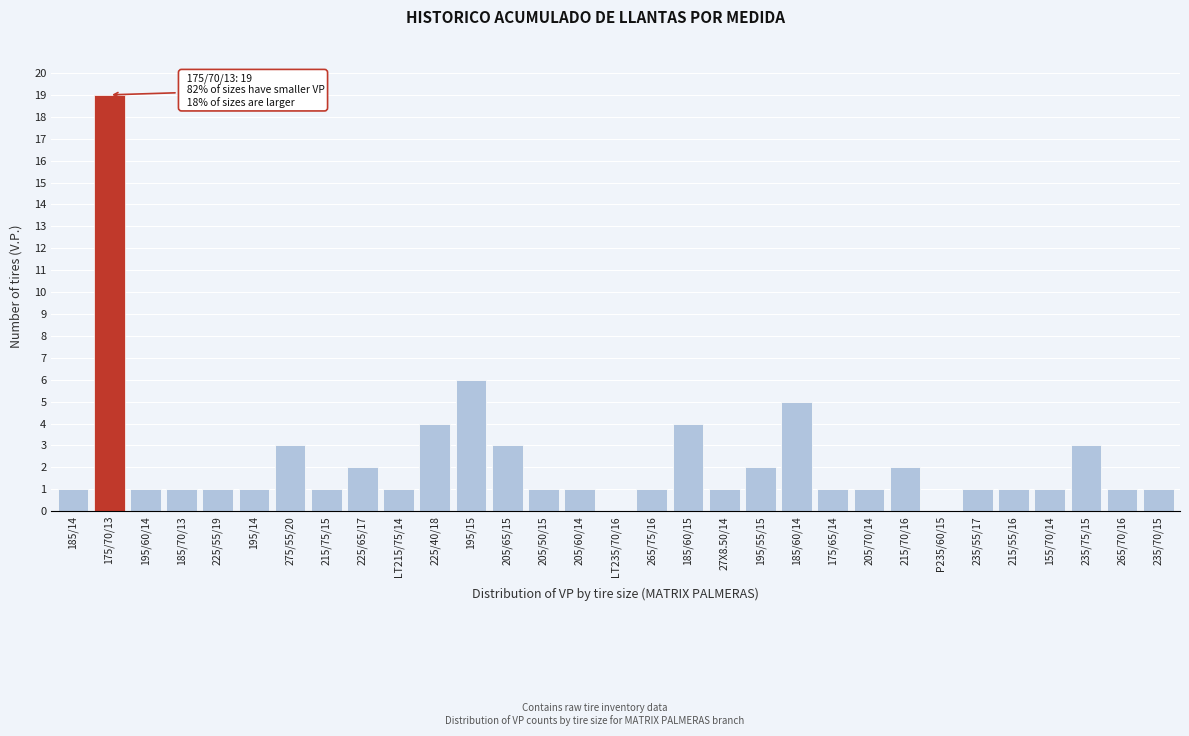

Is it true that the value at 215/70/16 is 1?

False